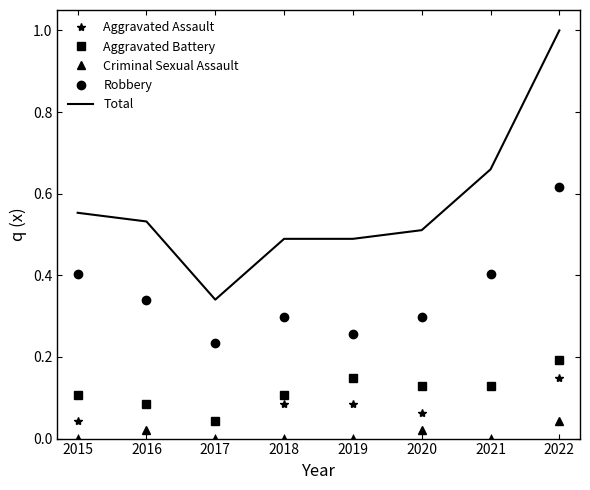

What is the maximum value shown in the chart?

1.0